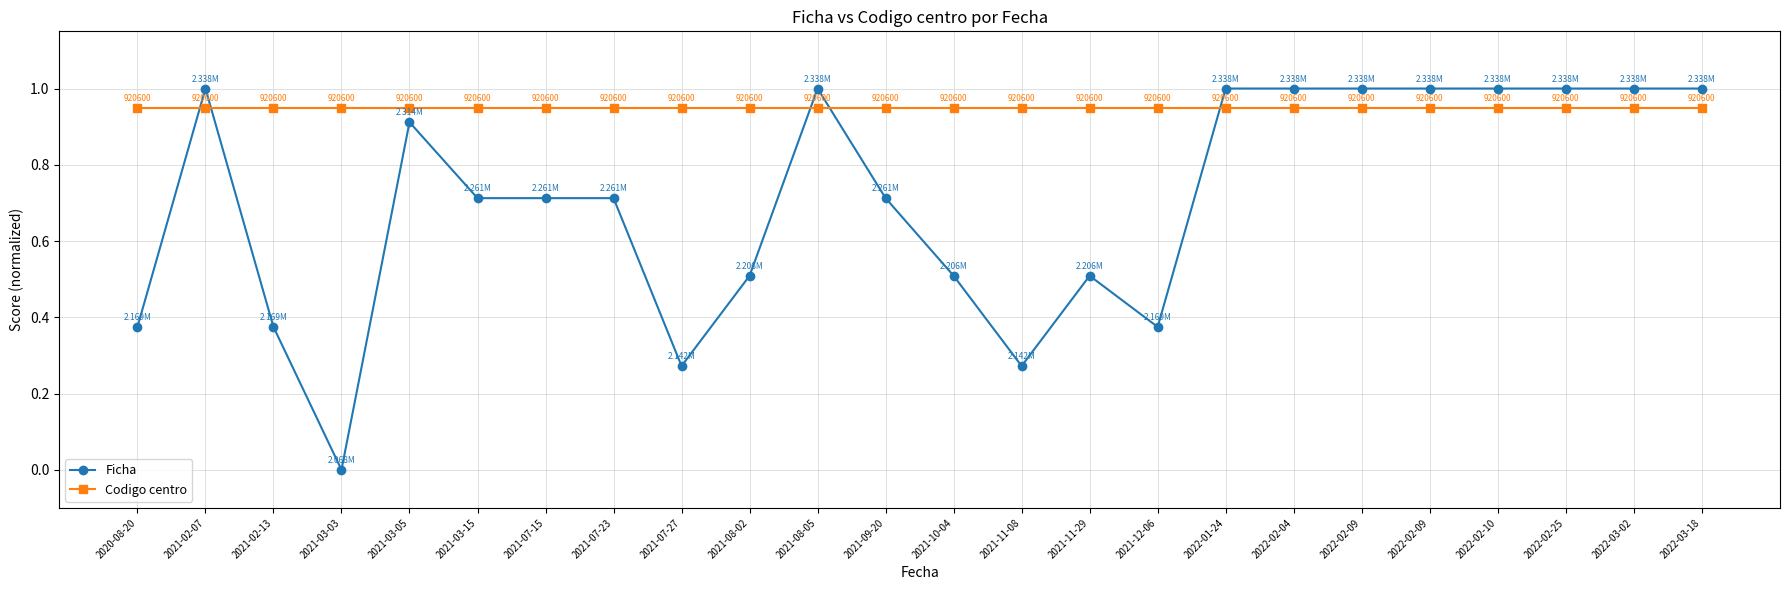

How many lines are shown in the chart?

2